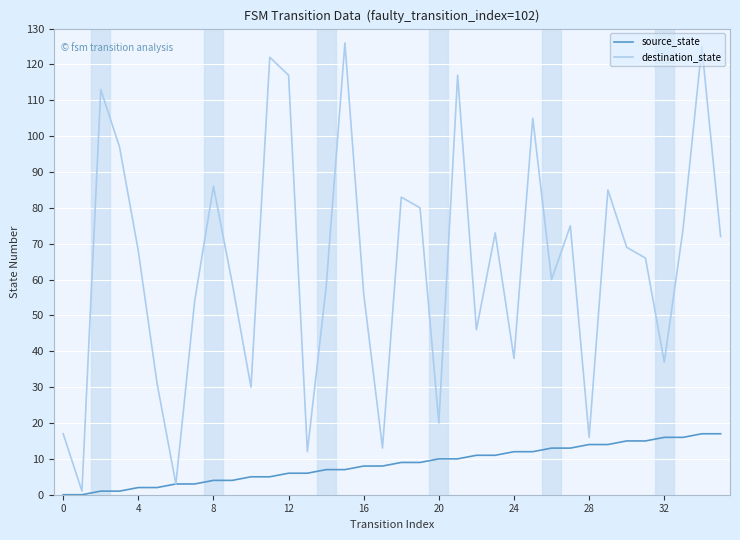

What is the difference between the second highest and minimum values in the source_state series?

17